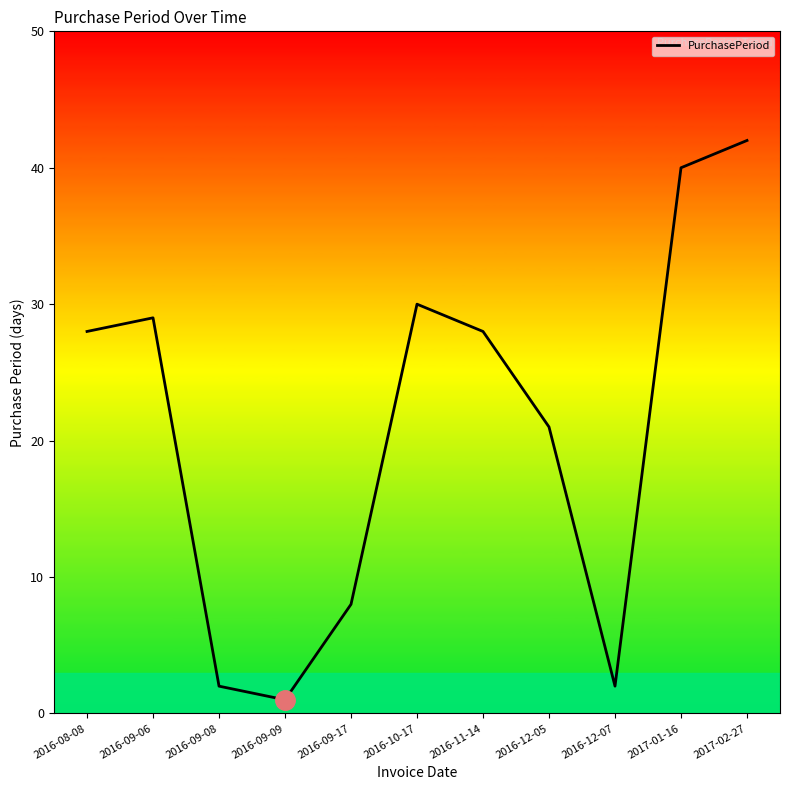

The value at 2016-12-05 is 10. True or false?

False